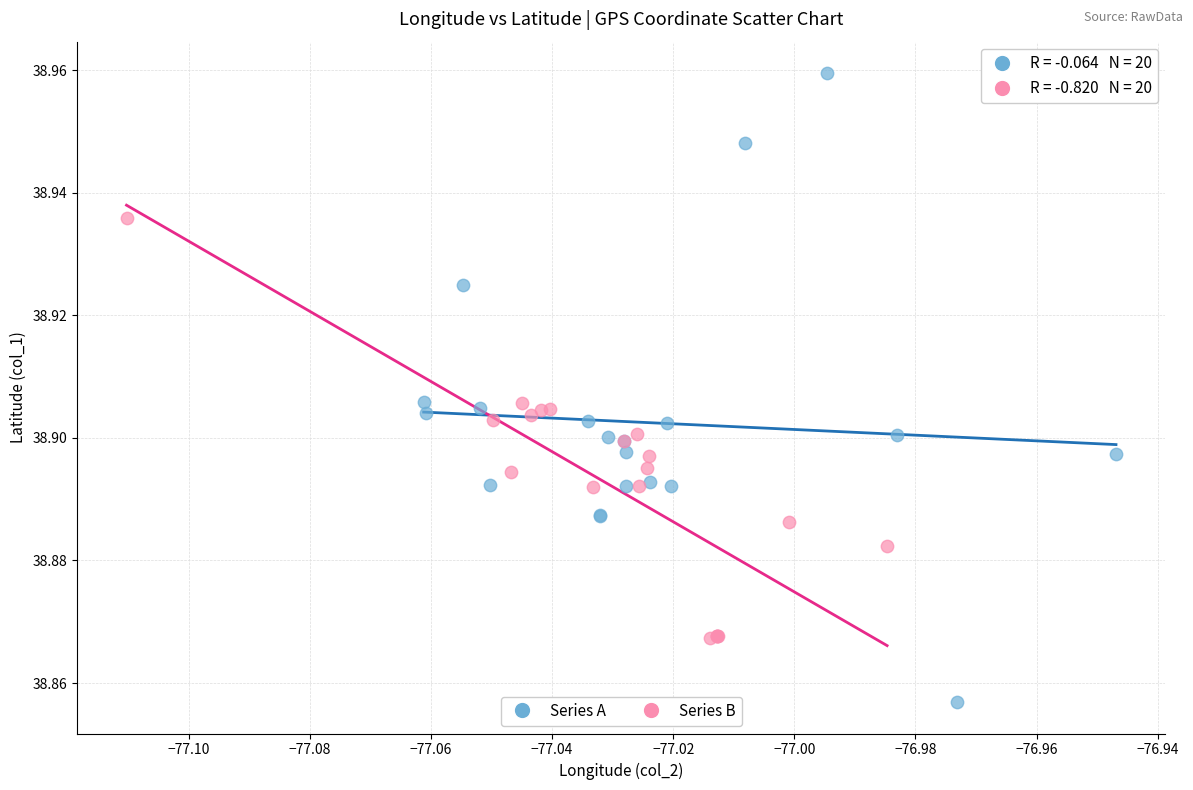

Which series reaches the minimum Y coordinate?

Series A